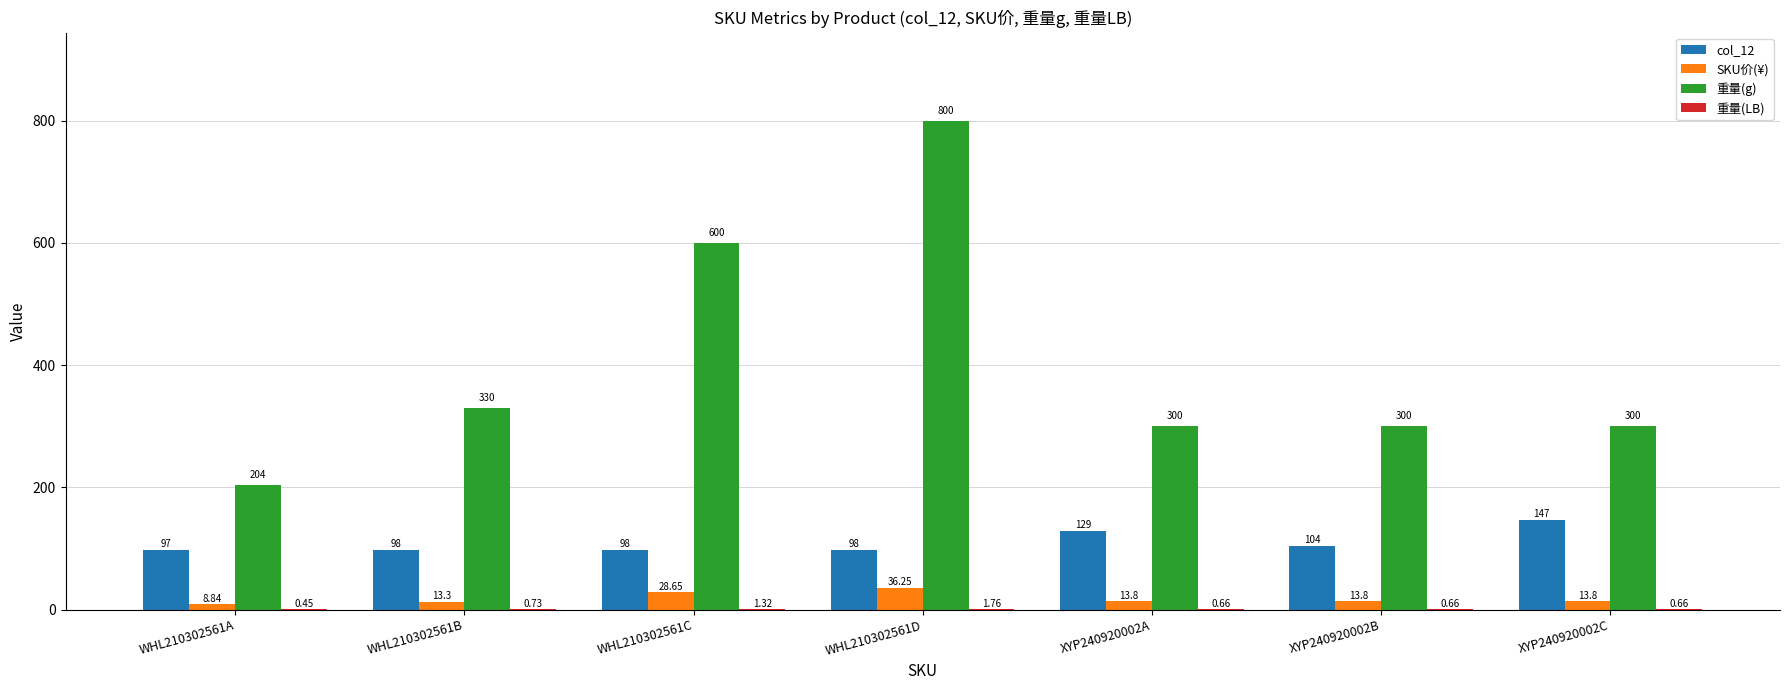

What is the average value of the col_12 series?

110.1